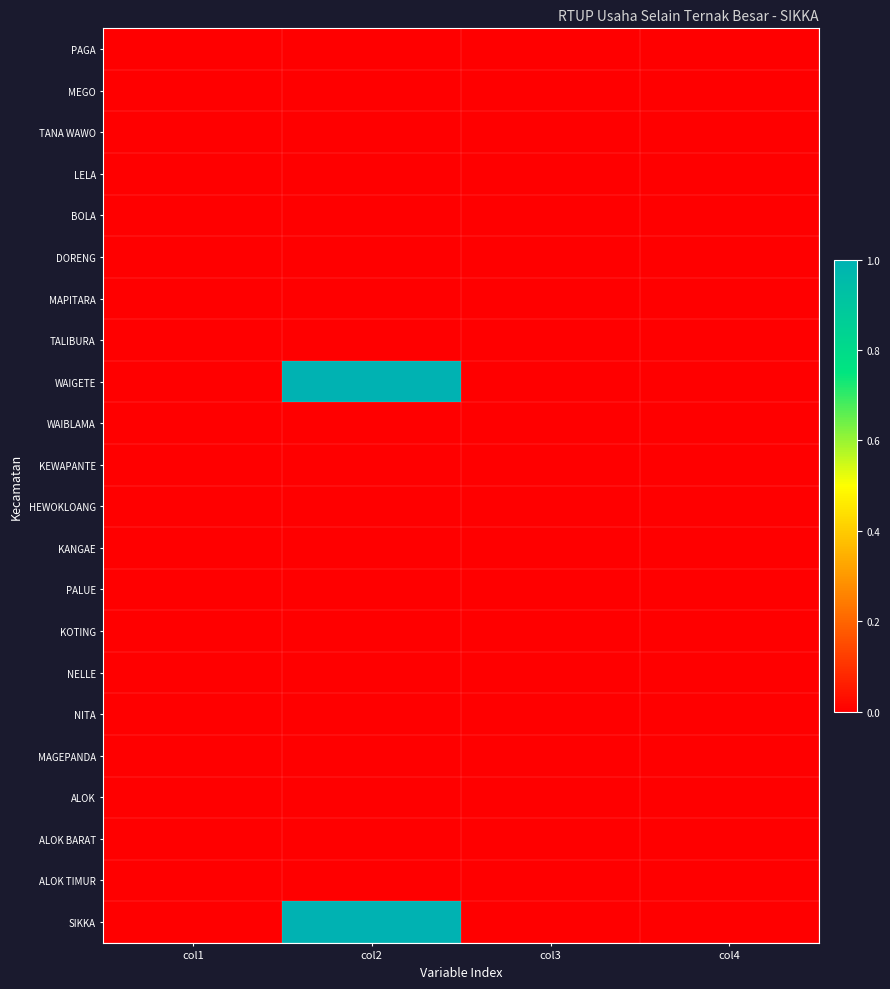

Reading left to right, list all the values displayed in this chart.

PAGA: col1=0	col2=0	col3=0	col4=0
MEGO: col1=0	col2=0	col3=0	col4=0
TANA WAWO: col1=0	col2=0	col3=0	col4=0
LELA: col1=0	col2=0	col3=0	col4=0
BOLA: col1=0	col2=0	col3=0	col4=0
DORENG: col1=0	col2=0	col3=0	col4=0
MAPITARA: col1=0	col2=0	col3=0	col4=0
TALIBURA: col1=0	col2=0	col3=0	col4=0
WAIGETE: col1=0	col2=1	col3=0	col4=0
WAIBLAMA: col1=0	col2=0	col3=0	col4=0
KEWAPANTE: col1=0	col2=0	col3=0	col4=0
HEWOKLOANG: col1=0	col2=0	col3=0	col4=0
KANGAE: col1=0	col2=0	col3=0	col4=0
PALUE: col1=0	col2=0	col3=0	col4=0
KOTING: col1=0	col2=0	col3=0	col4=0
NELLE: col1=0	col2=0	col3=0	col4=0
NITA: col1=0	col2=0	col3=0	col4=0
MAGEPANDA: col1=0	col2=0	col3=0	col4=0
ALOK: col1=0	col2=0	col3=0	col4=0
ALOK BARAT: col1=0	col2=0	col3=0	col4=0
ALOK TIMUR: col1=0	col2=0	col3=0	col4=0
SIKKA: col1=0	col2=1	col3=0	col4=0